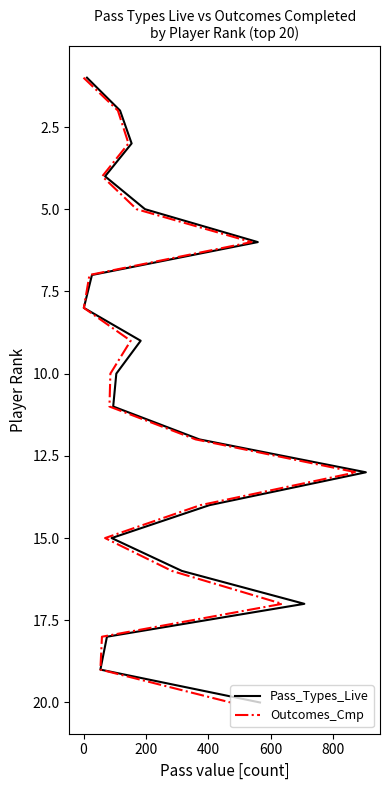

What is the minimum value shown in the chart?

1